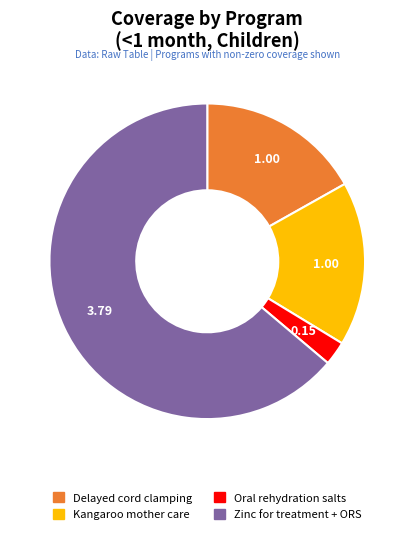

Is there any slice that represents more than half of the pie?

Yes